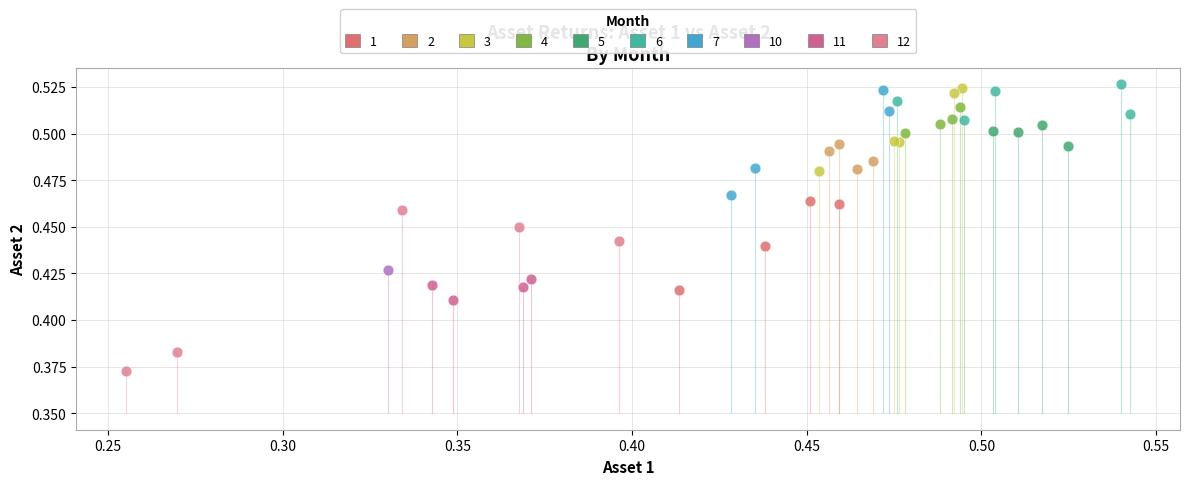

Which series contains the highest Y value?

6